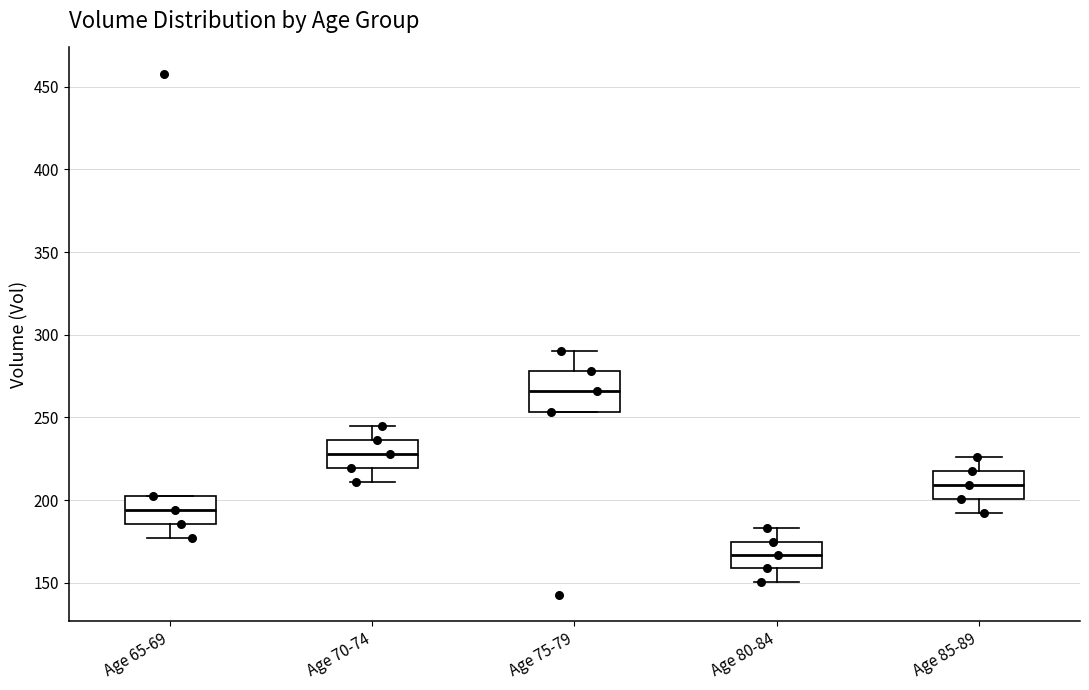

Comparing the boxes themselves (not the whiskers), which one is the tallest?

Age 75-79